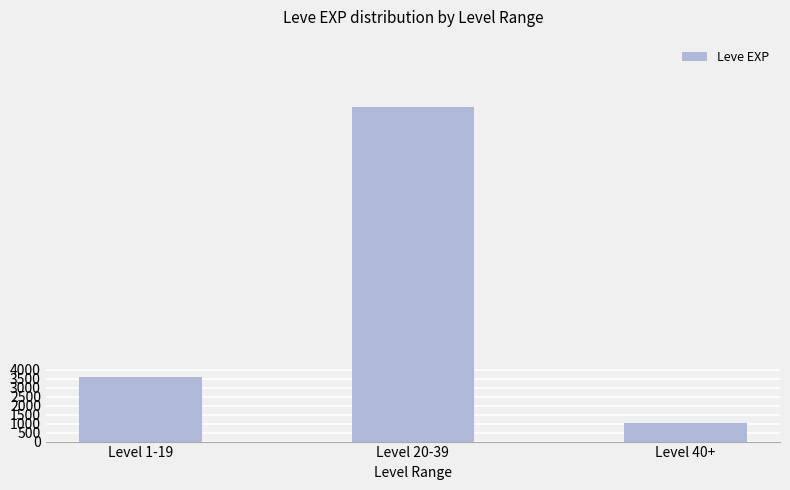

What is the label of the 2nd bar from the right?

Level 20-39